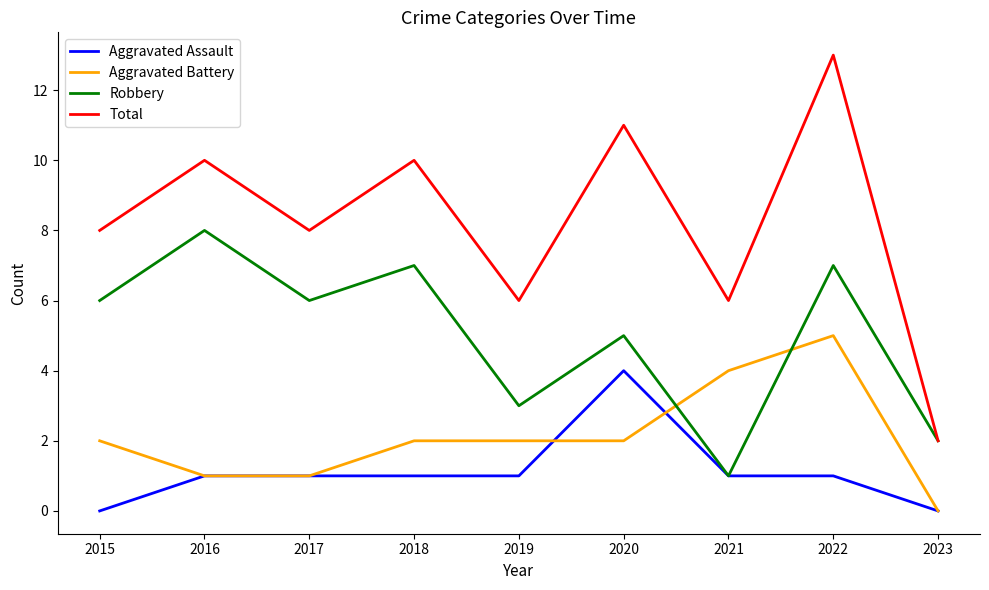

List the series in order of their peak value, lowest first.

Aggravated Assault, Aggravated Battery, Robbery, Total